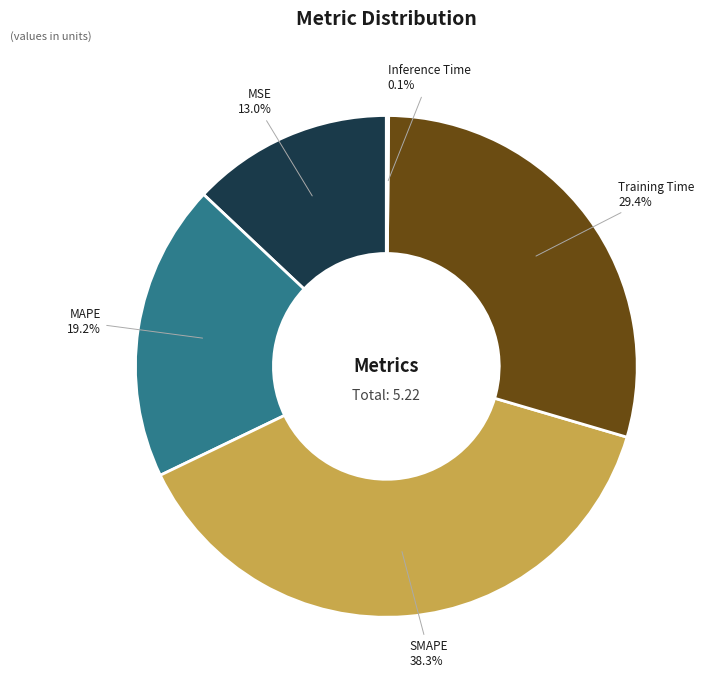

How much of the chart is everything except MAPE?

80.8%